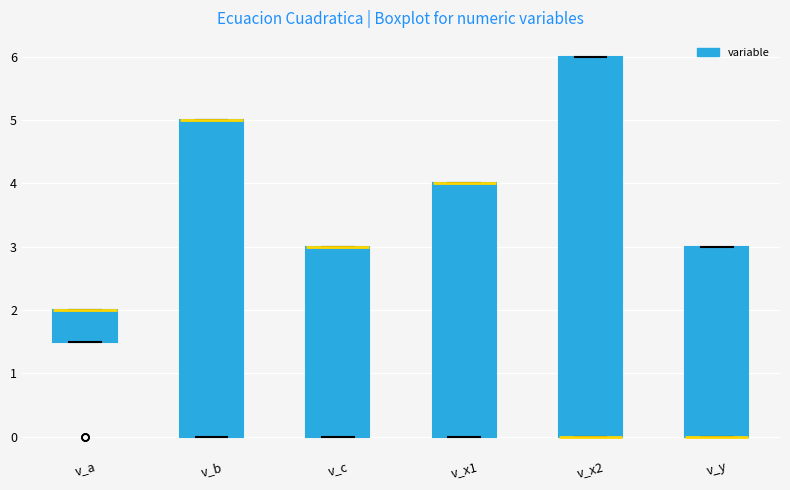

Where is the upper edge of the box for v_c on the y-axis? The values are not printed on the chart, so give them approximately, as read against the axis.

3.0